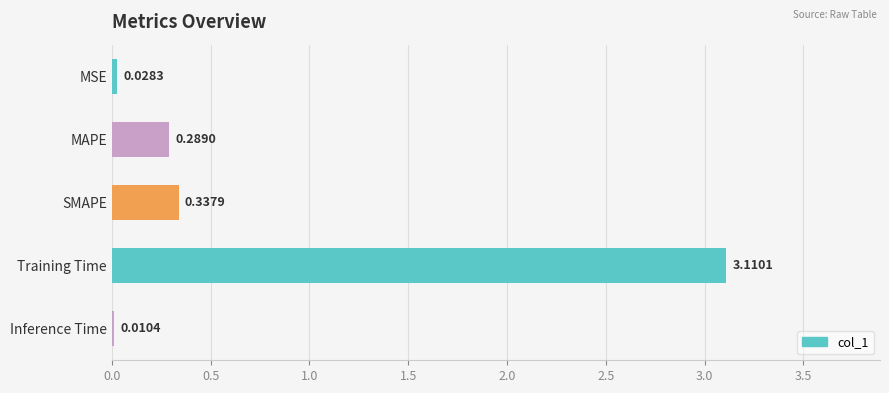

Between Inference Time and MAPE, which is larger?

MAPE